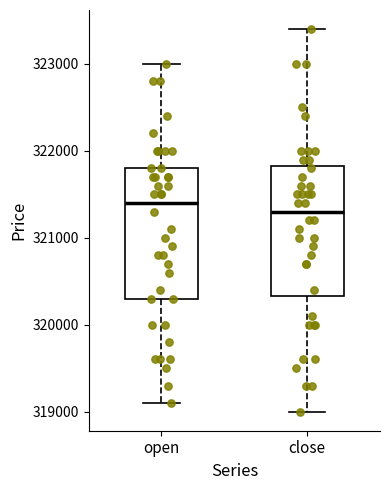

Where does the upper whisker of the box for close end on the y-axis? The values are not printed on the chart, so give them approximately, as read against the axis.

323400